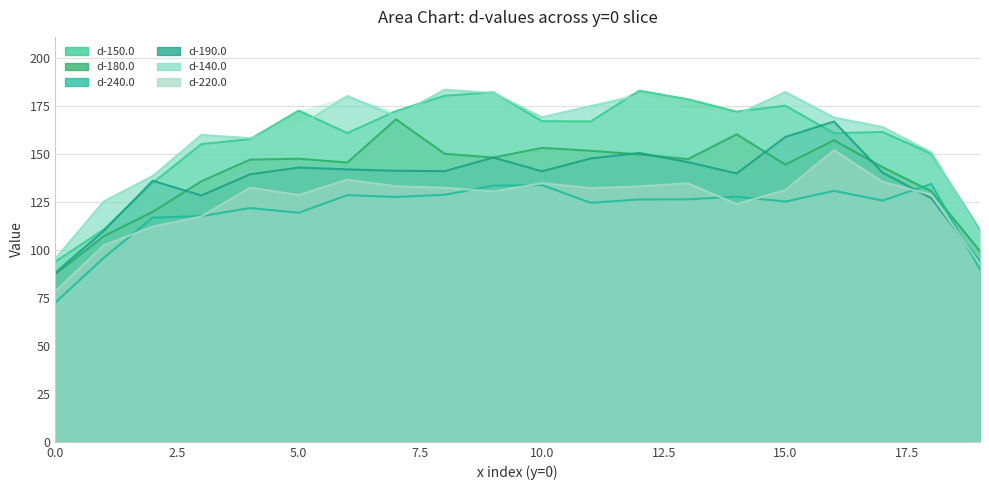

How many categories are shown in the chart?

20